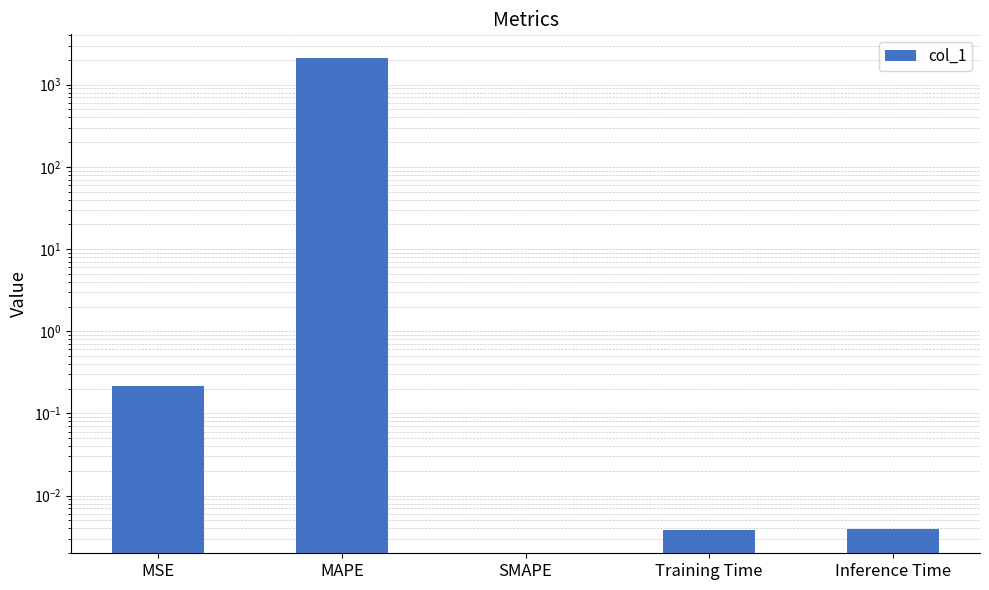

Reading right to left, extract all data points from this chart.

0.0	0.0	0.0	2120.1	0.2